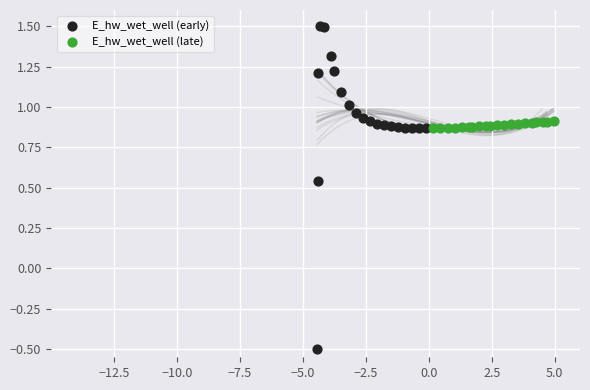

Which series has the largest Y range (max minus min)?

E_hw_wet_well (early)